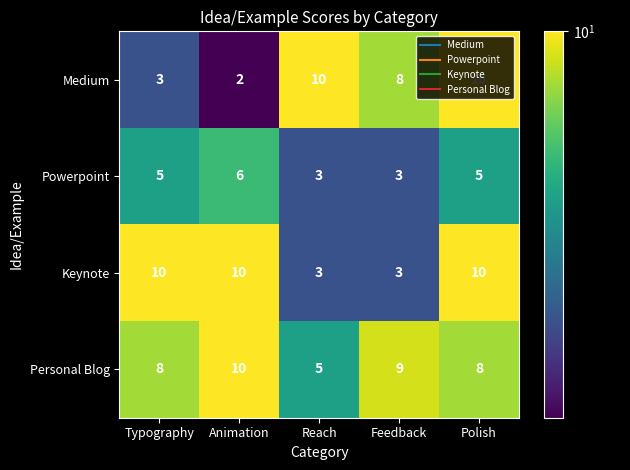

Where is Medium nearest to the value 6?

Feedback